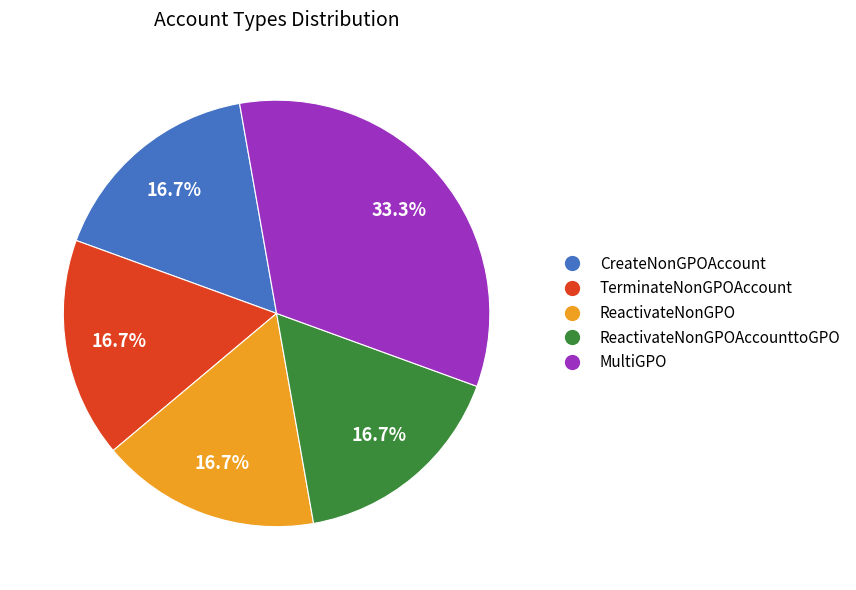

Which slice is the largest?

MultiGPO